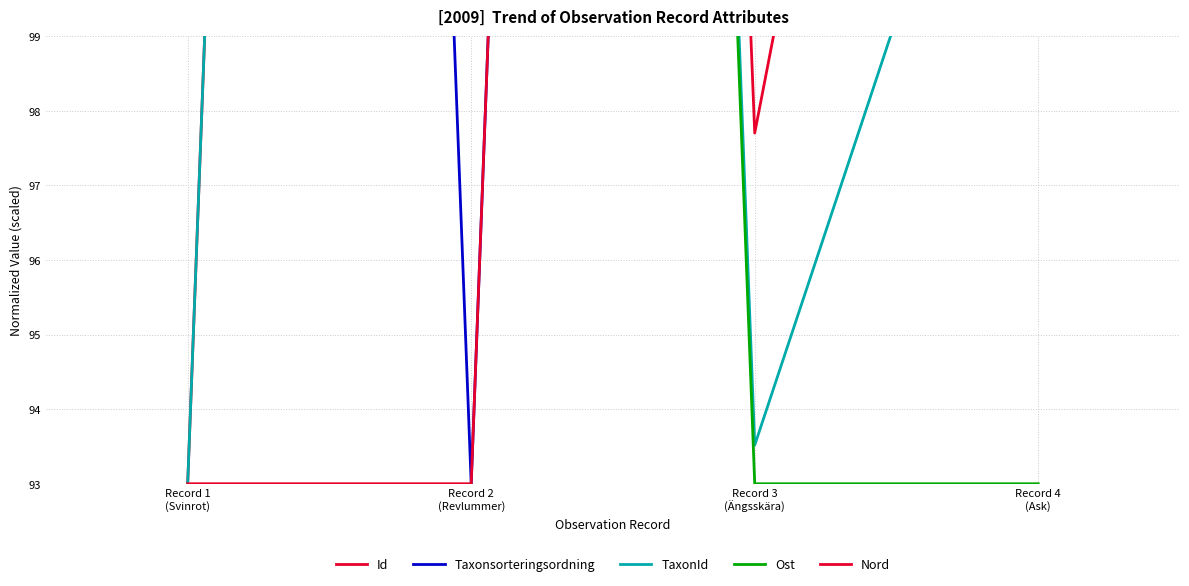

Where is Ost nearest to the value 143?

Record 1
(Svinrot)